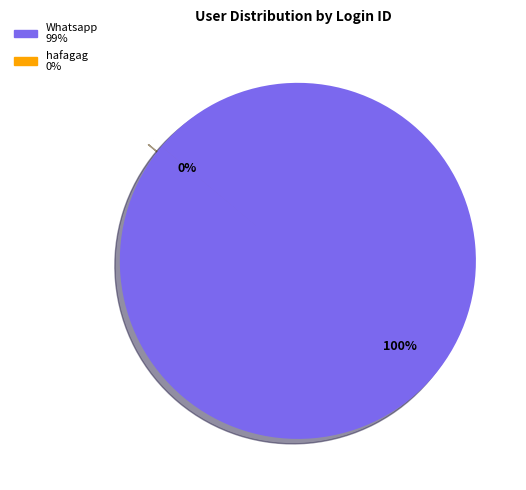

Is the sum of hafagag and Whatsapp greater than half?

Yes